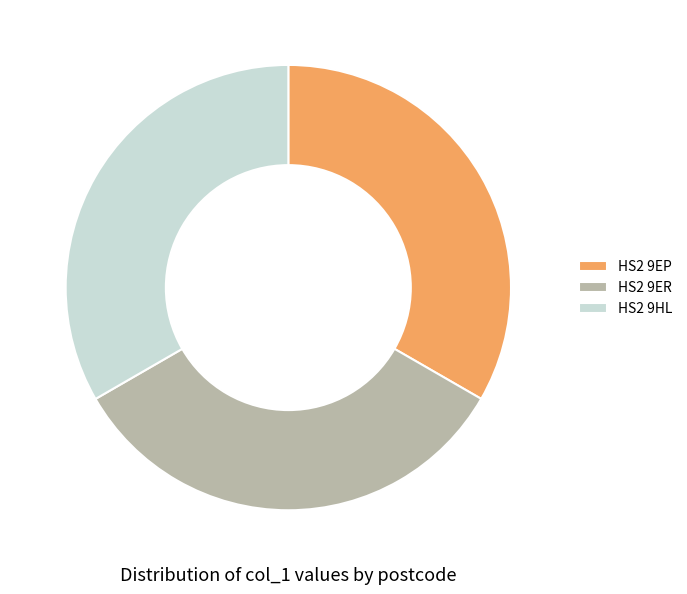

Is it true that HS2 9HL is 27% of the pie?

False